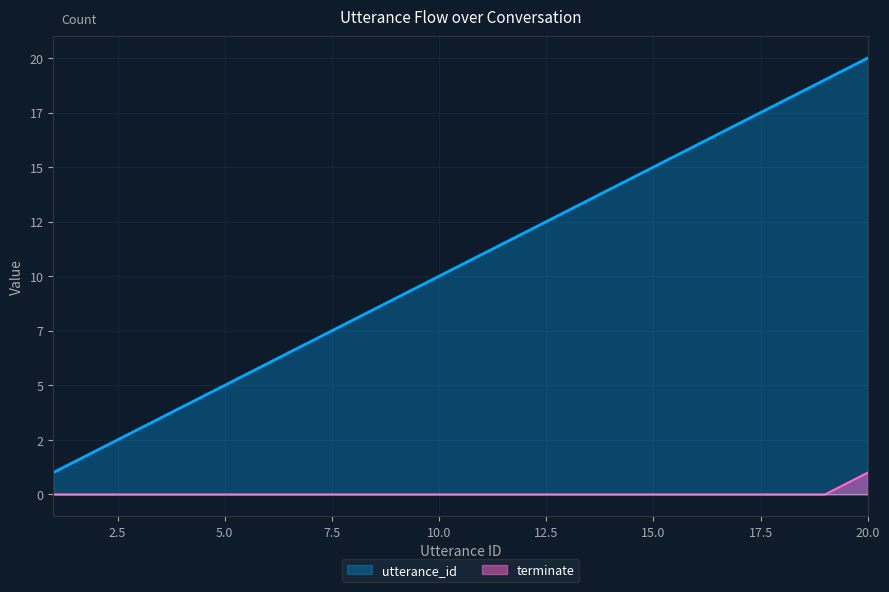

Is the value of terminate at 12.5 greater than the value of utterance_id at 16?

No